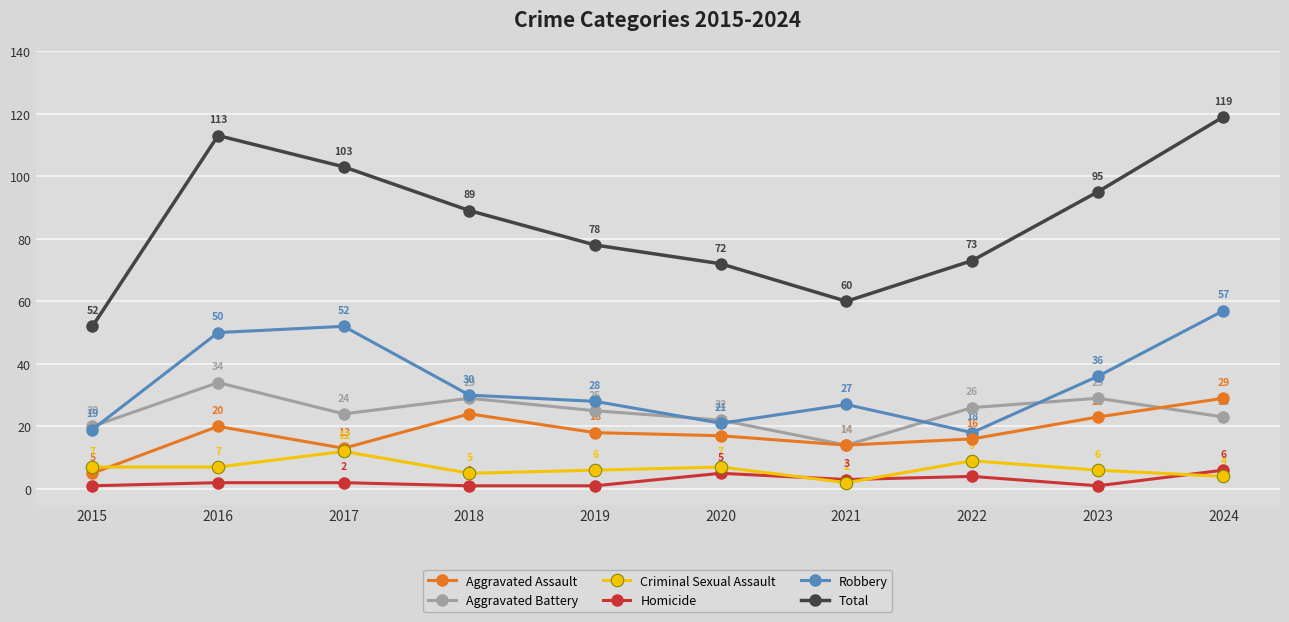

Reading right to left, transcribe all the data shown in this chart.

Aggravated Assault: 2024=29	2023=23	2022=16	2021=14	2020=17	2019=18	2018=24	2017=13	2016=20	2015=5
Aggravated Battery: 2024=23	2023=29	2022=26	2021=14	2020=22	2019=25	2018=29	2017=24	2016=34	2015=20
Criminal Sexual Assault: 2024=4	2023=6	2022=9	2021=2	2020=7	2019=6	2018=5	2017=12	2016=7	2015=7
Homicide: 2024=6	2023=1	2022=4	2021=3	2020=5	2019=1	2018=1	2017=2	2016=2	2015=1
Robbery: 2024=57	2023=36	2022=18	2021=27	2020=21	2019=28	2018=30	2017=52	2016=50	2015=19
Total: 2024=119	2023=95	2022=73	2021=60	2020=72	2019=78	2018=89	2017=103	2016=113	2015=52